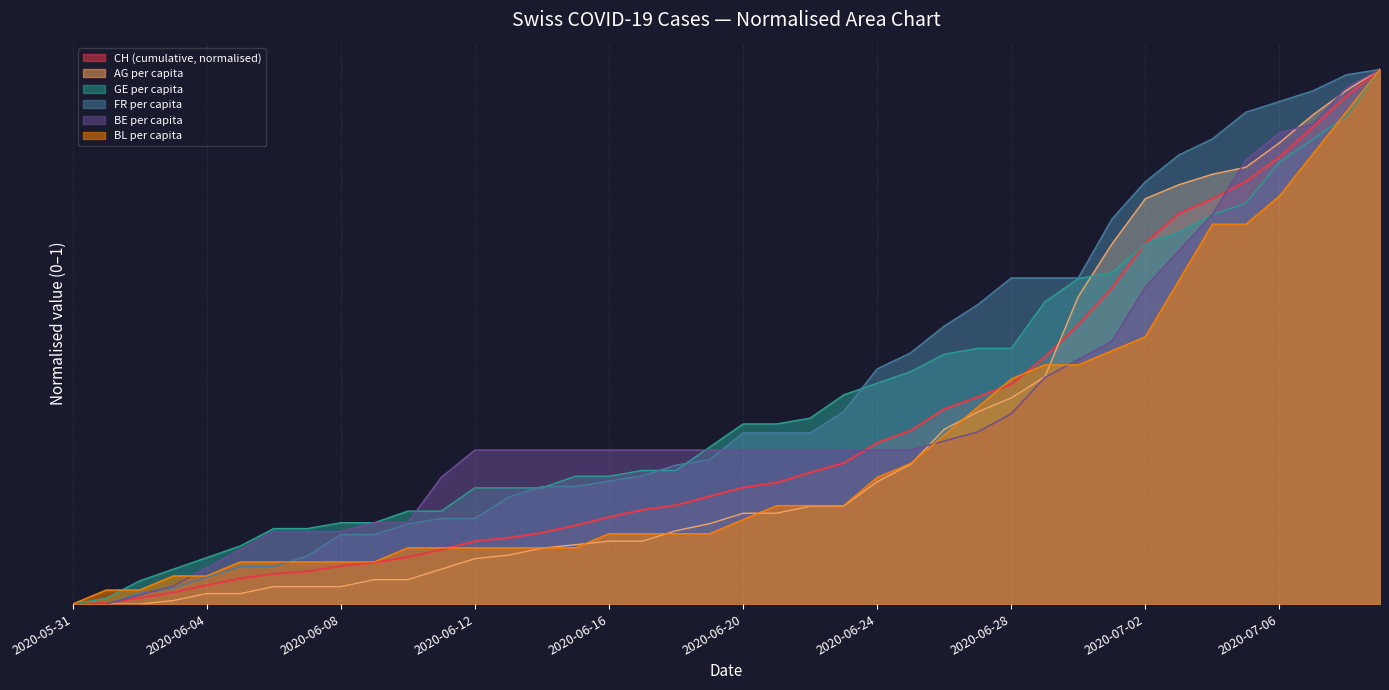

What are all the series names shown in the legend?

CH (cumulative, normalised), AG per capita, GE per capita, FR per capita, BE per capita, BL per capita